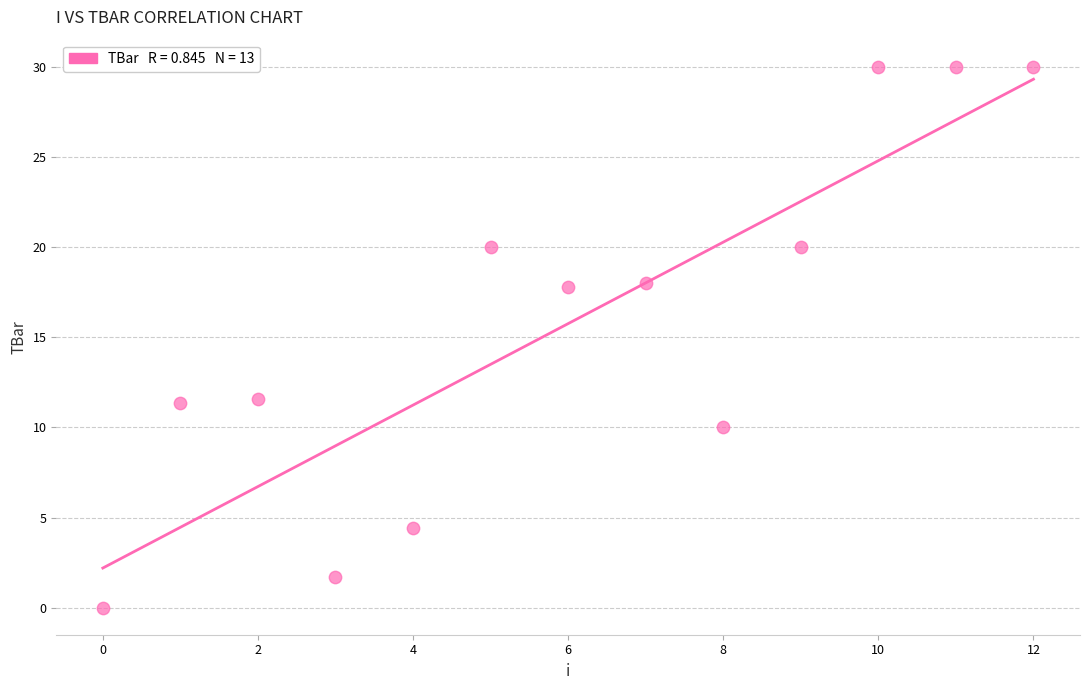

What is the range of Y values (max minus min)?

30.0